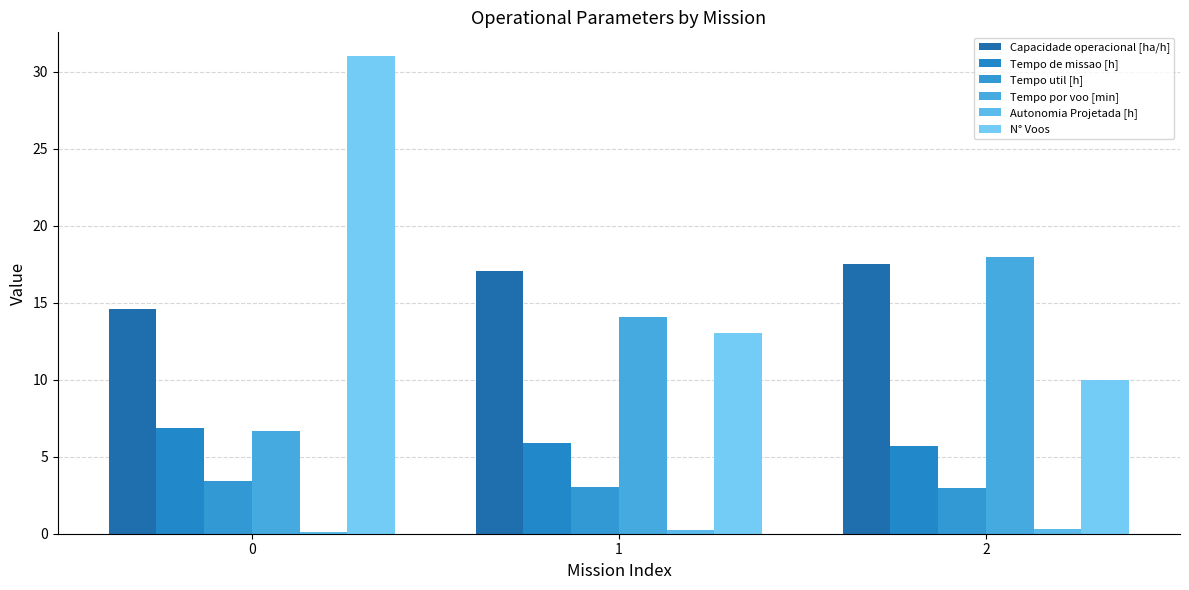

The Tempo util [h] series shows 5.3 at 0. True or false?

False